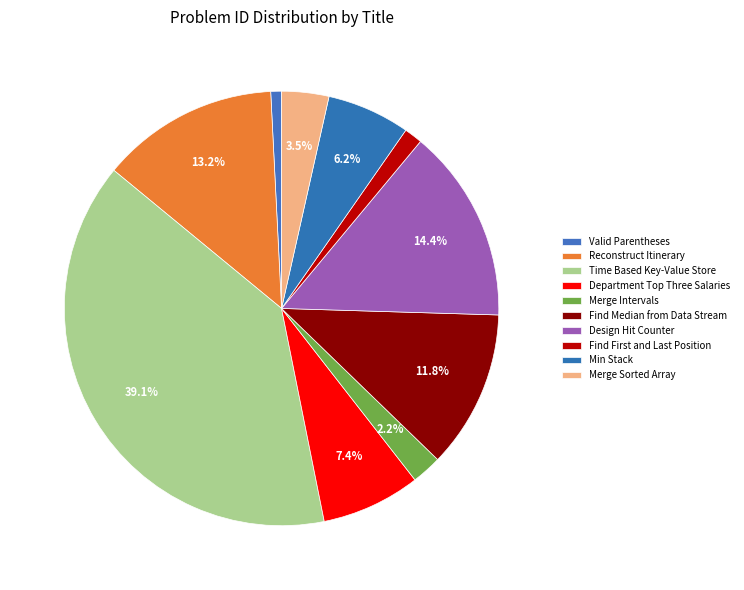

How many slices are in this pie chart?

10